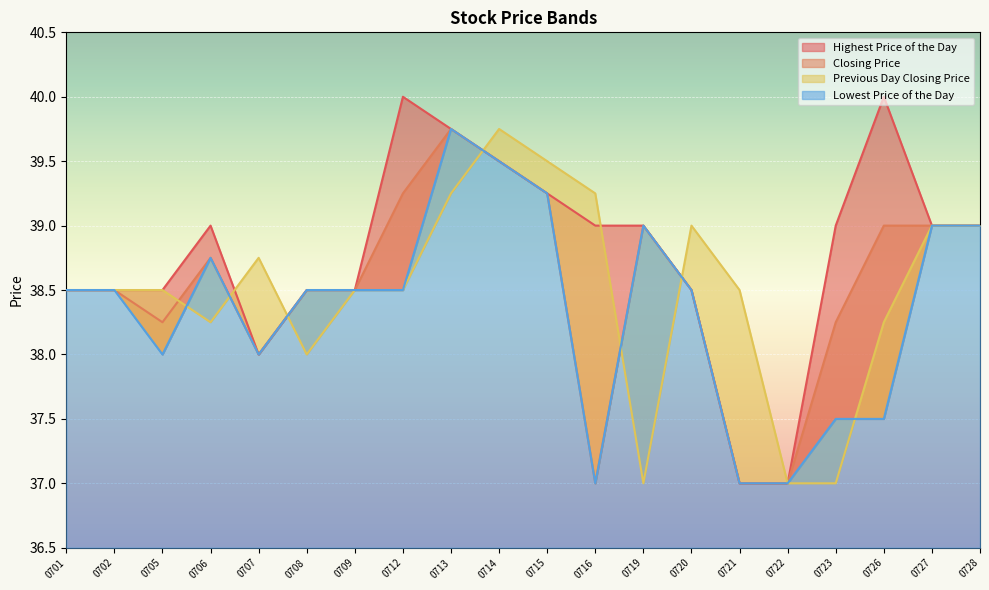

Rank the series by their maximum value, from highest to lowest.

Highest Price of the Day, Closing Price, Previous Day Closing Price, Lowest Price of the Day